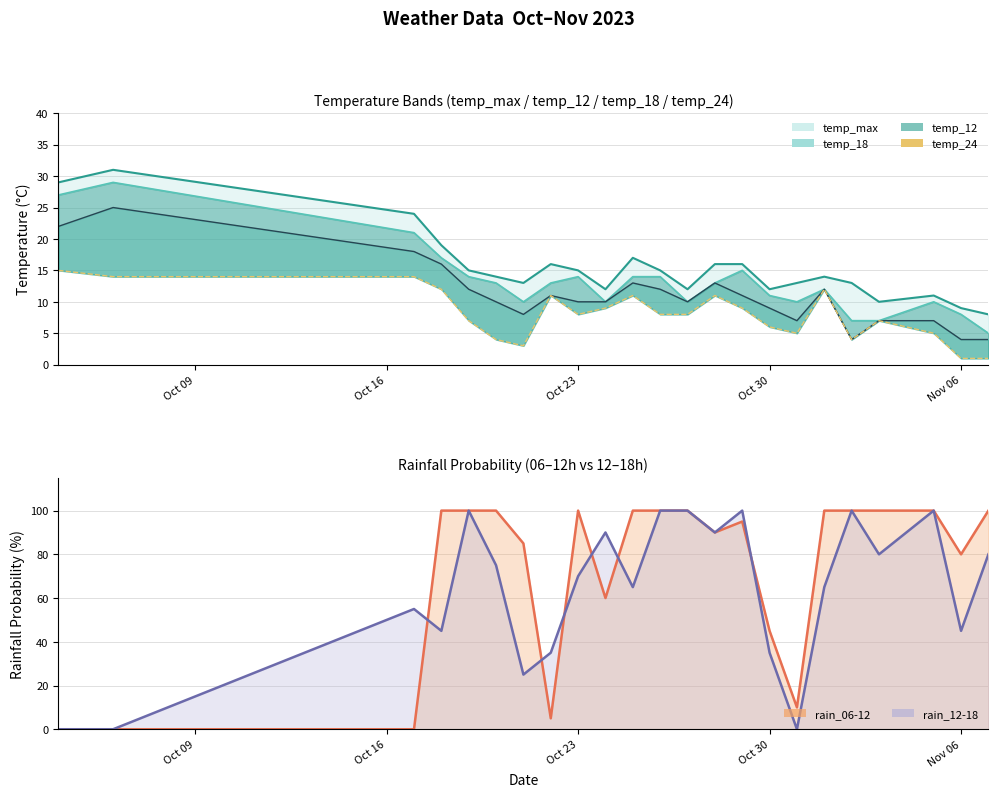

How many interior local valleys does the temp_24 line series have?

4